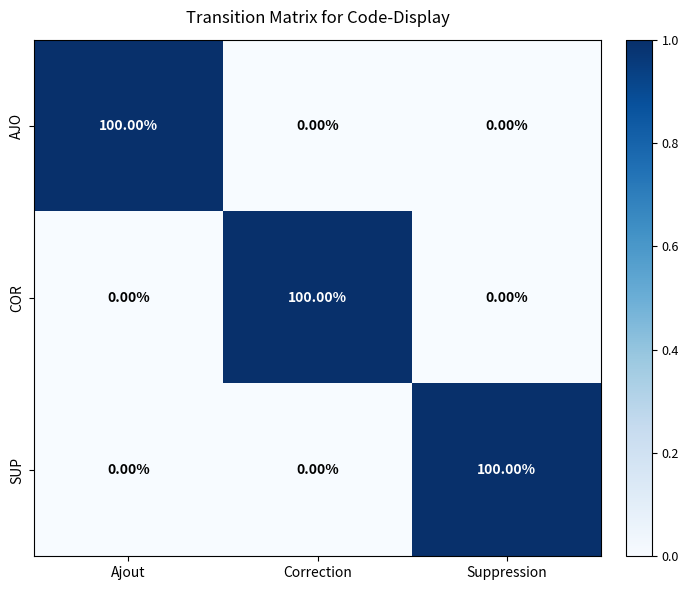

What is the spread (max minus min) of values at Correction?

100